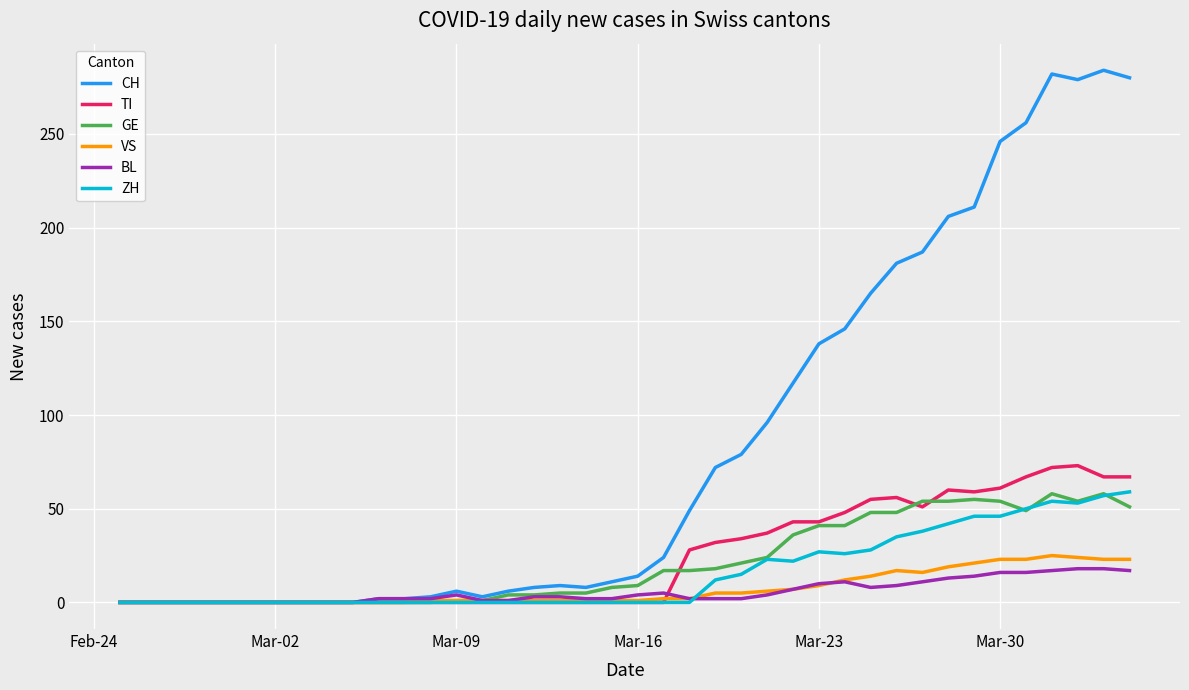

What is the greatest value displayed?

284